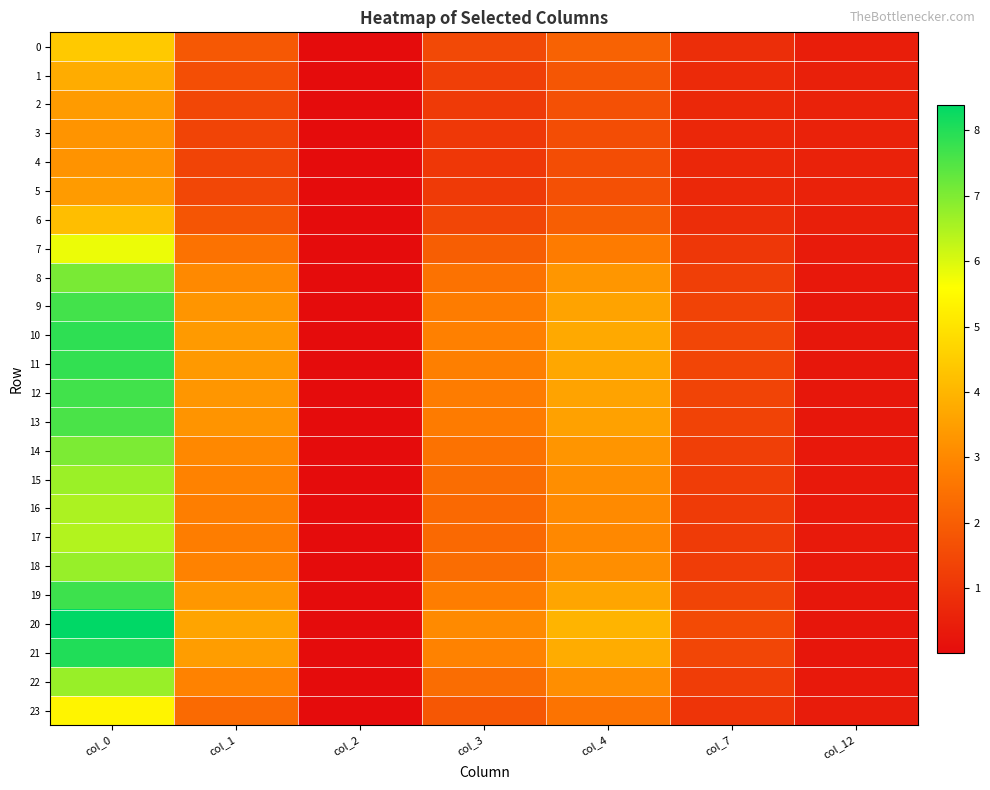

Which has a higher value, col_1 or col_3?

col_1